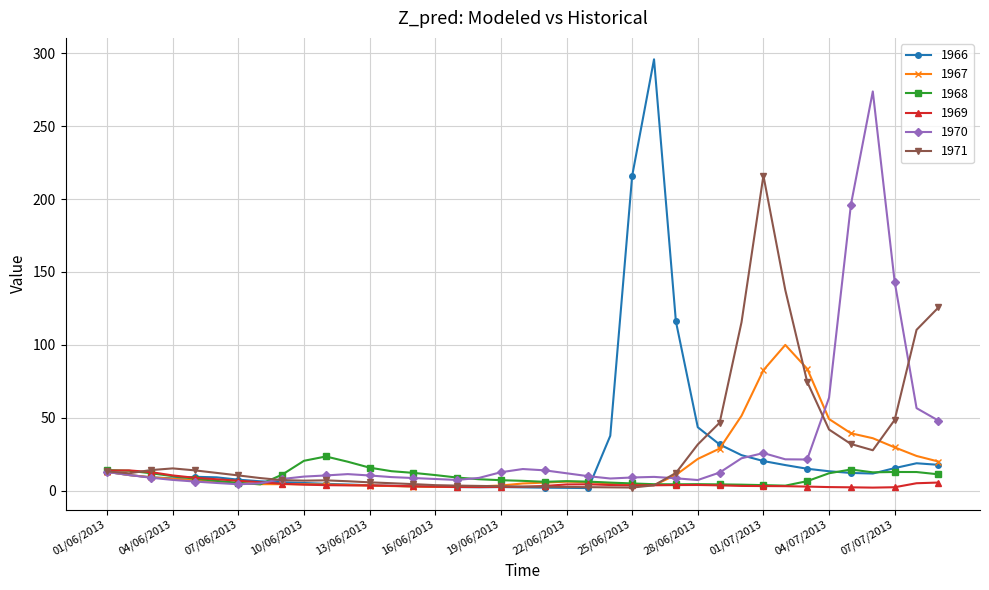

True or false: 1970 has more than 1 interior local peaks.

True